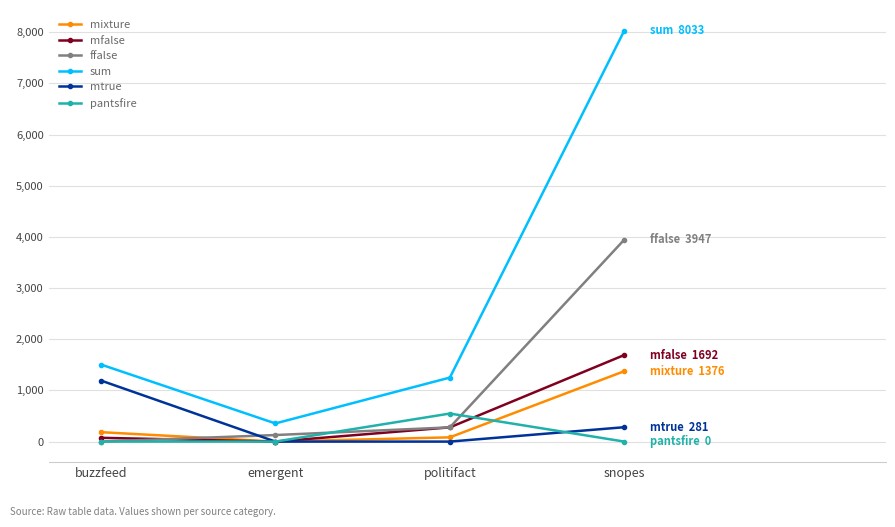

What is the average value of the mfalse series?

511